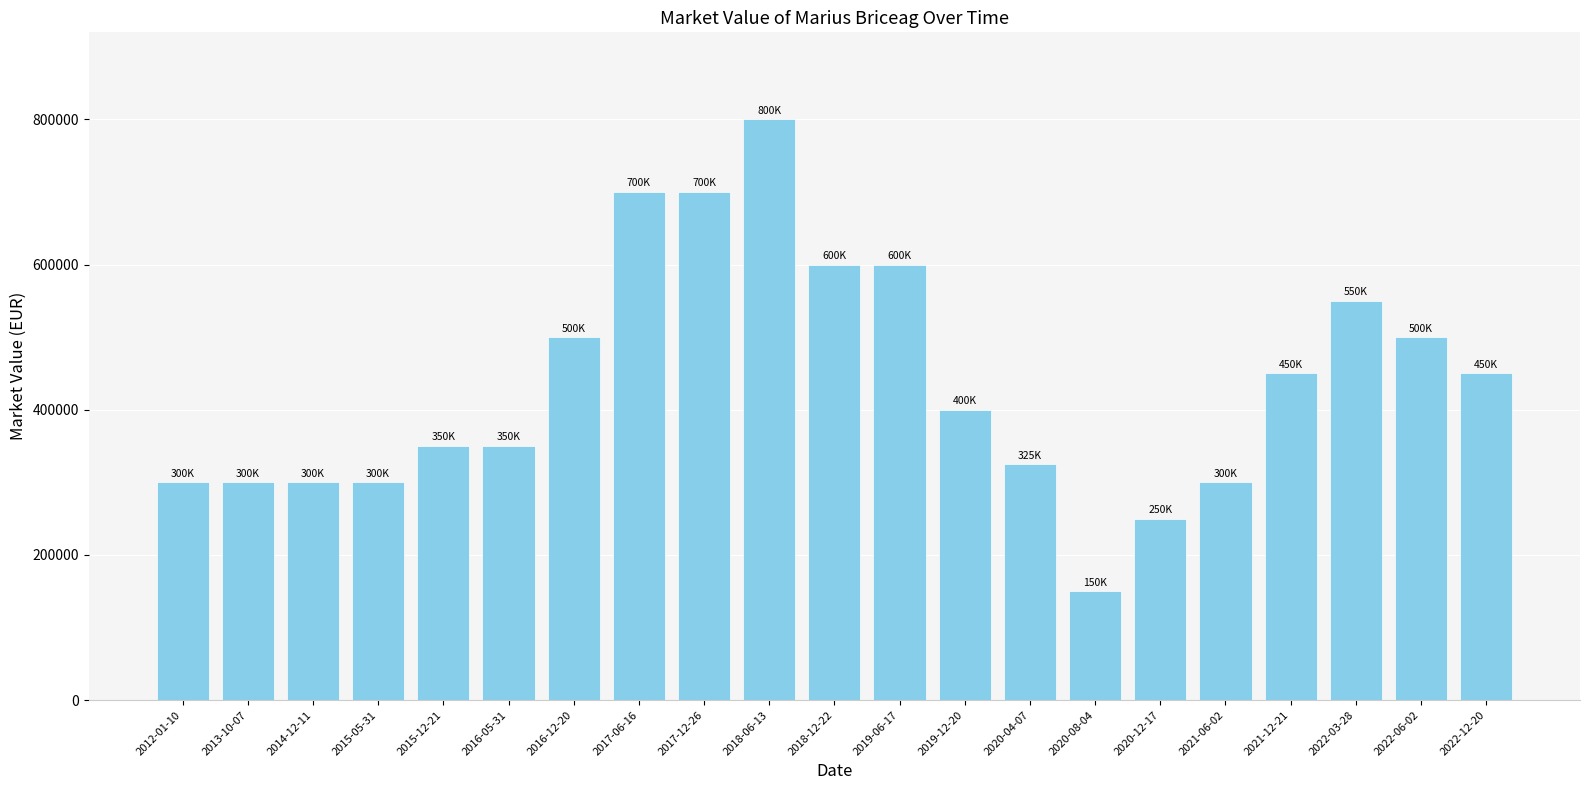

Count the number of data series in this chart.

1